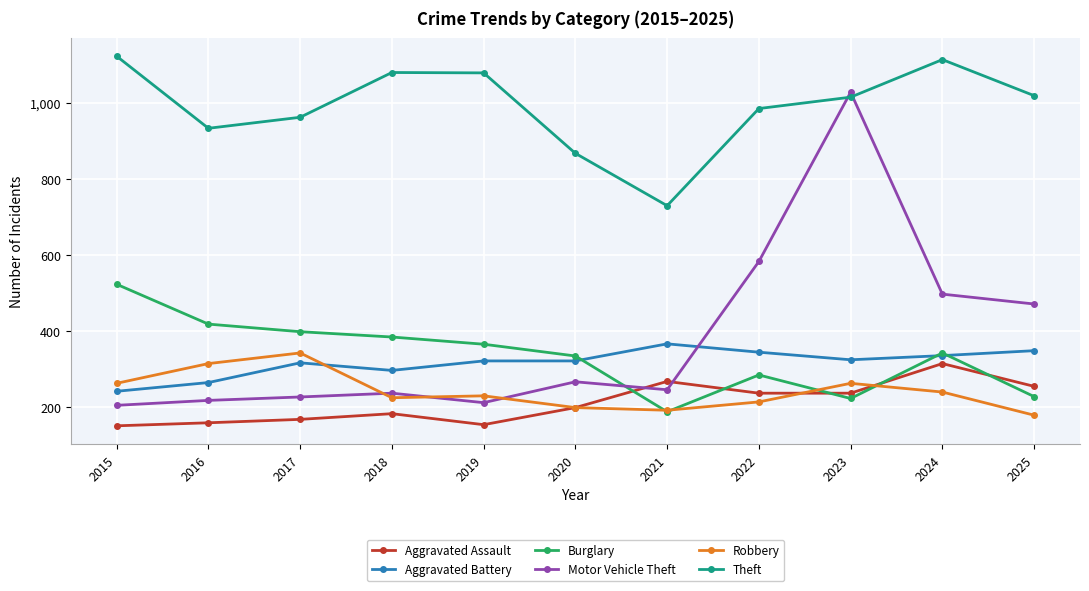

What is the minimum value for Aggravated Assault?

150